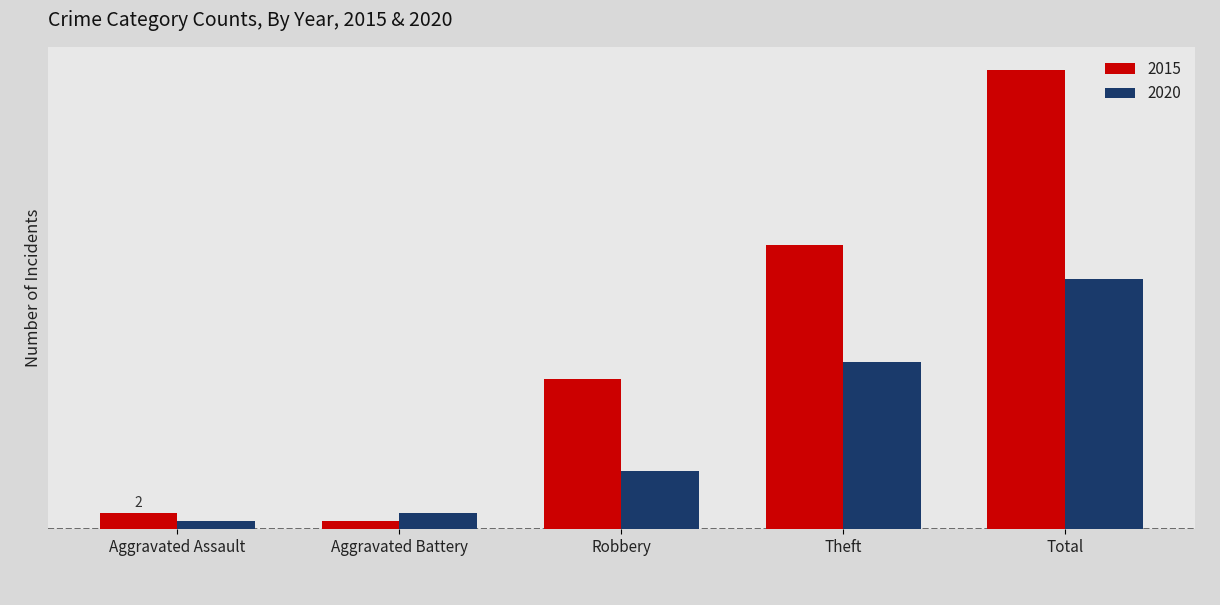

Rank the series by their maximum value, from lowest to highest.

2020, 2015